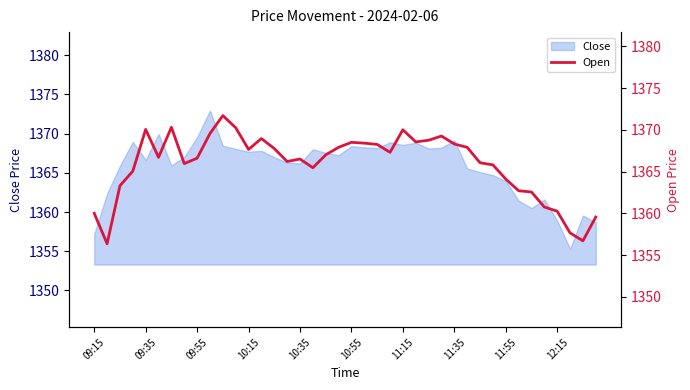

How many values exceed 1367?

19